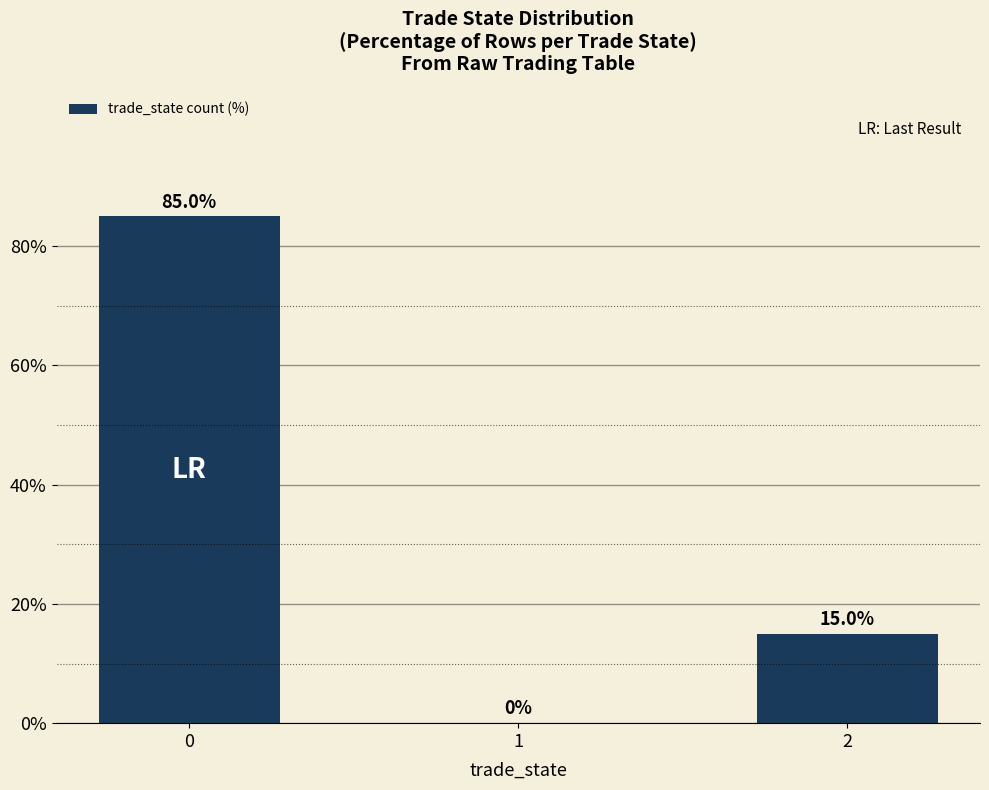

Is it true that the value at 0 is 40?

False